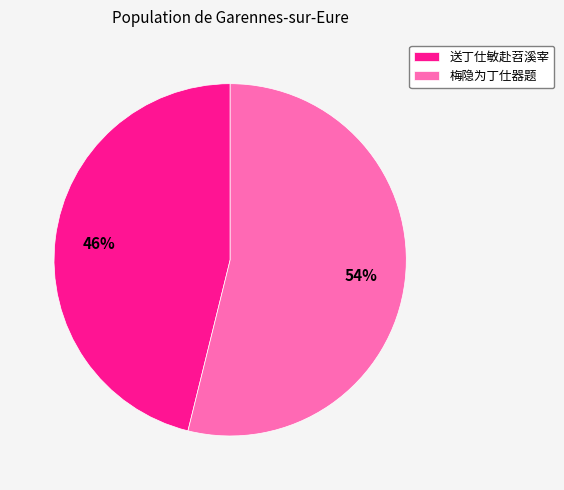

Which has a higher value, 送丁仕敏赴苕溪宰 or 梅隐为丁仕器题?

梅隐为丁仕器题